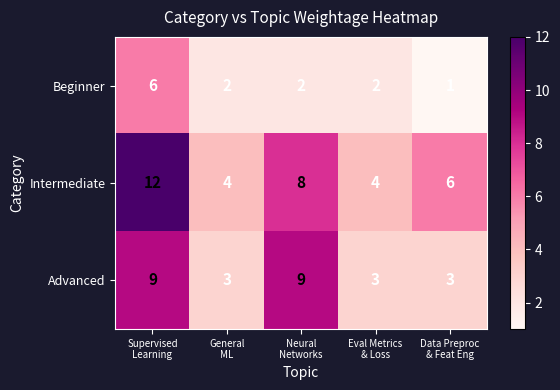

Rank the series by their average value, from highest to lowest.

Intermediate, Advanced, Beginner